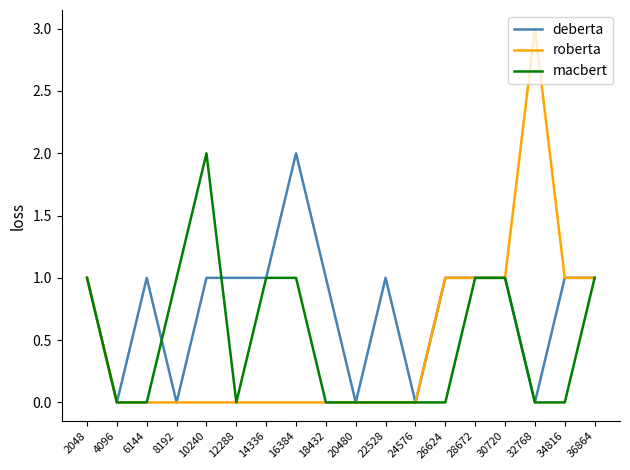

How many lines are shown in the chart?

3